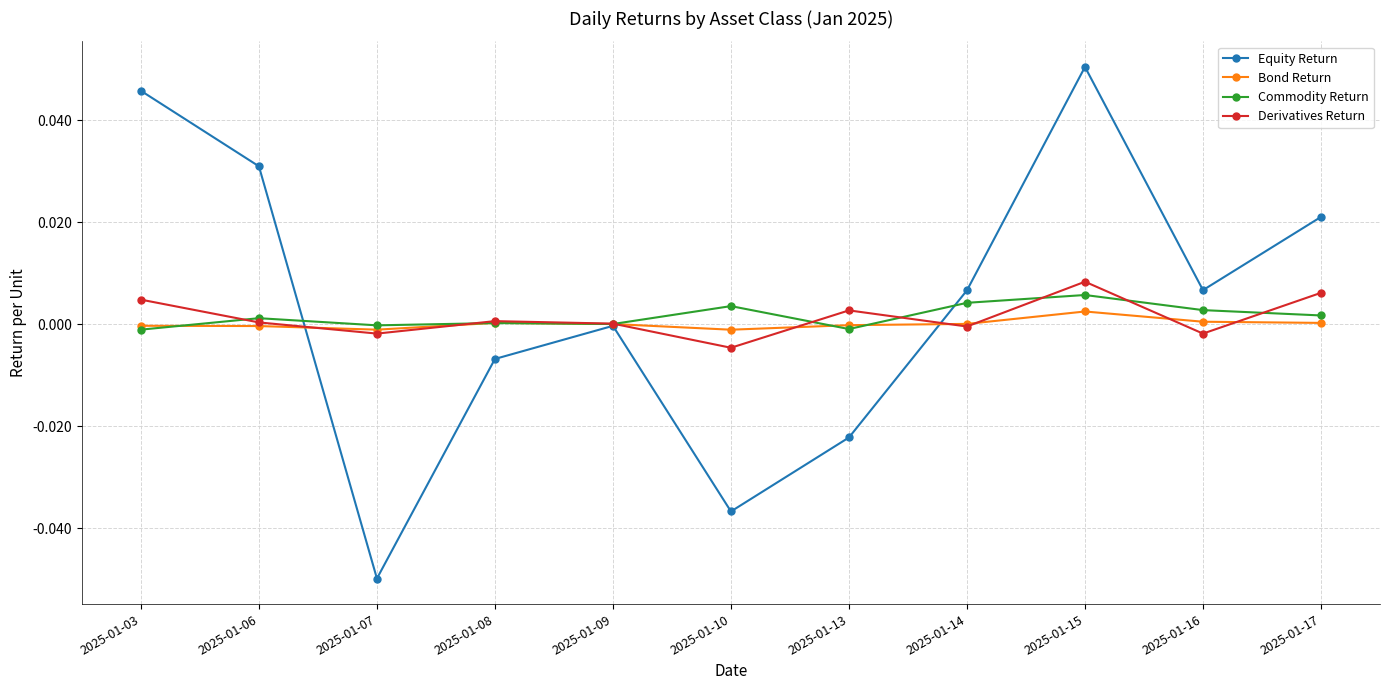

At which label does Commodity Return reach its peak?

2025-01-15